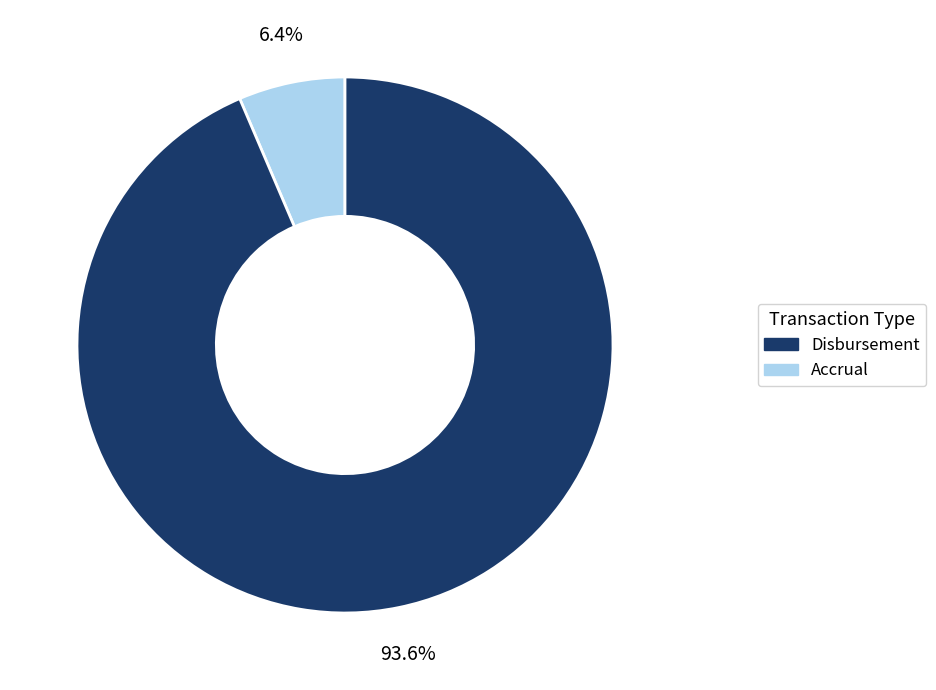

How many slices are in this pie chart?

2